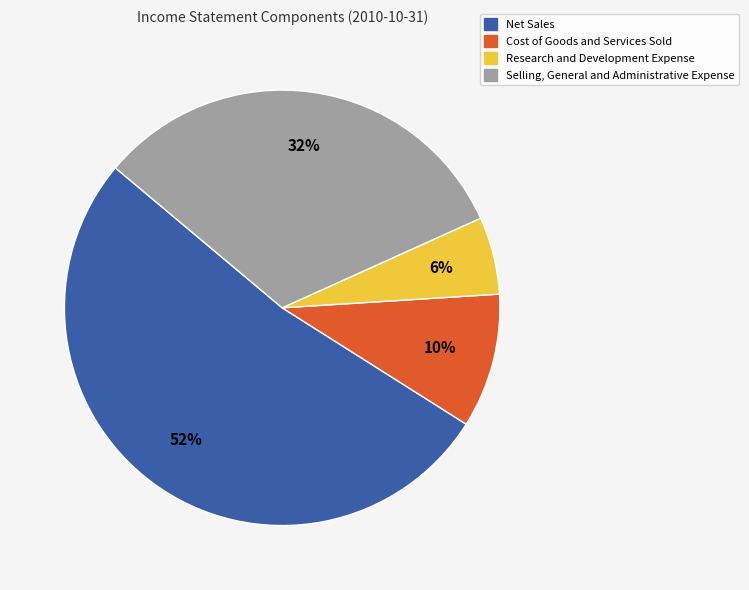

Is there any slice that represents more than half of the pie?

Yes